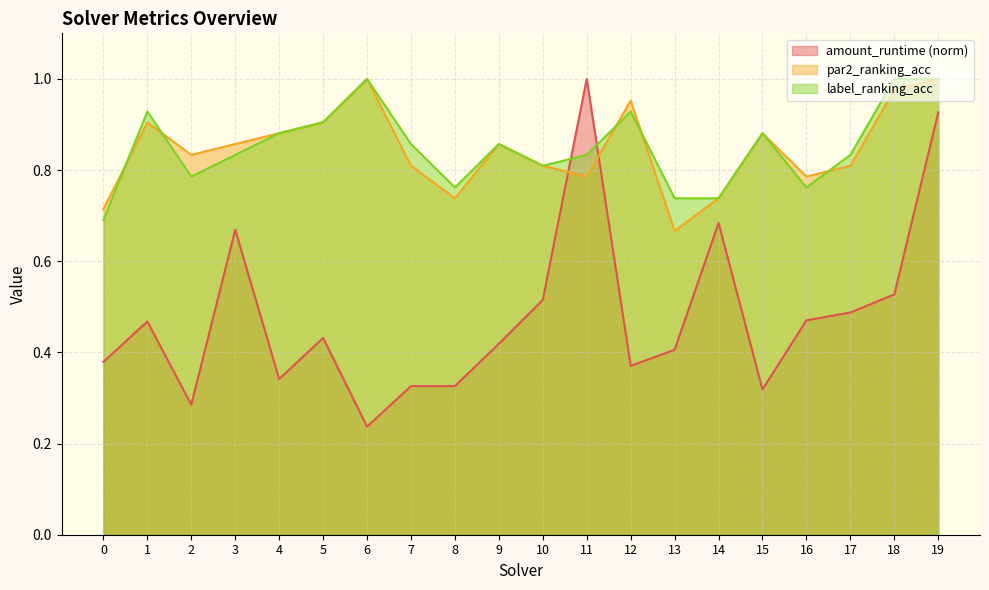

Is the value of label_ranking_acc at 12 greater than the value of par2_ranking_acc at 8?

Yes